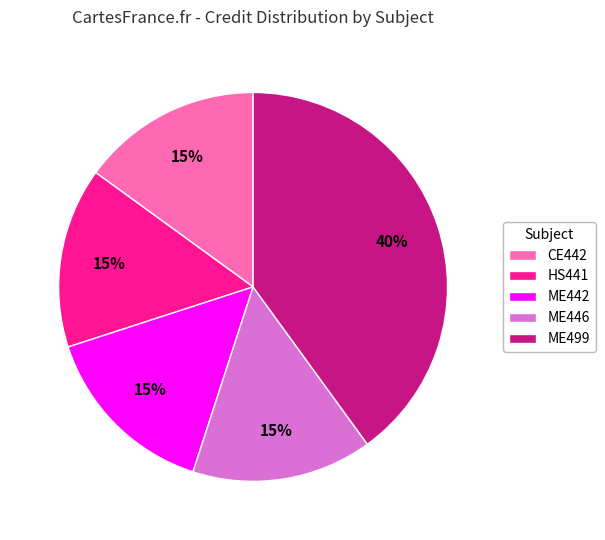

Approximately how many times larger is the value at ME499 compared to CE442?

2.7